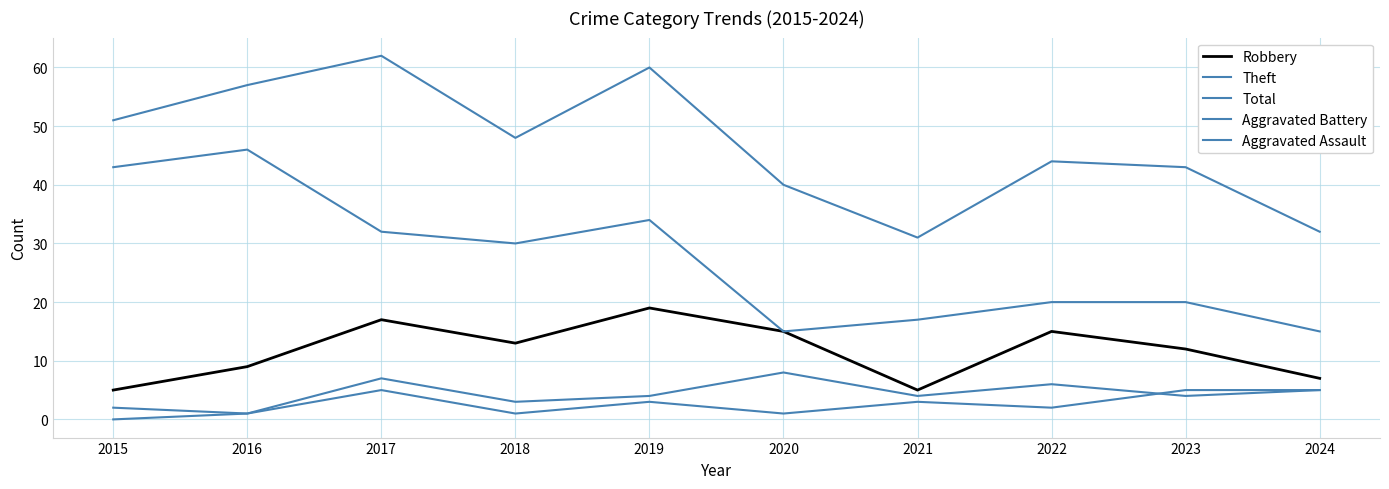

Reading left to right, transcribe all the data shown in this chart.

Robbery: 2015=5	2016=9	2017=17	2018=13	2019=19	2020=15	2021=5	2022=15	2023=12	2024=7
Theft: 2015=43	2016=46	2017=32	2018=30	2019=34	2020=15	2021=17	2022=20	2023=20	2024=15
Total: 2015=51	2016=57	2017=62	2018=48	2019=60	2020=40	2021=31	2022=44	2023=43	2024=32
Aggravated Battery: 2015=2	2016=1	2017=7	2018=3	2019=4	2020=8	2021=4	2022=6	2023=4	2024=5
Aggravated Assault: 2015=0	2016=1	2017=5	2018=1	2019=3	2020=1	2021=3	2022=2	2023=5	2024=5